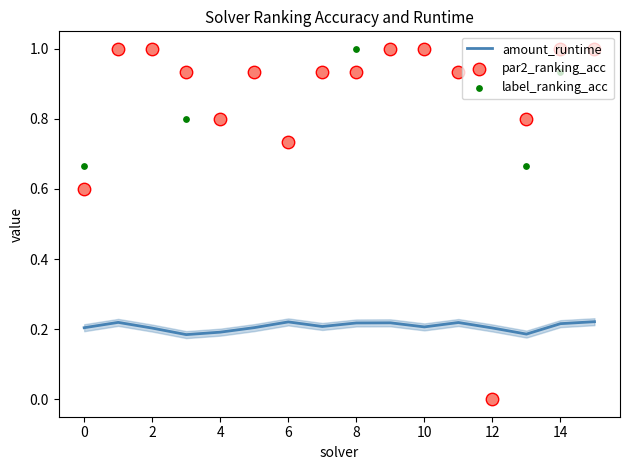

Which series has the largest total across all categories?

par2_ranking_acc